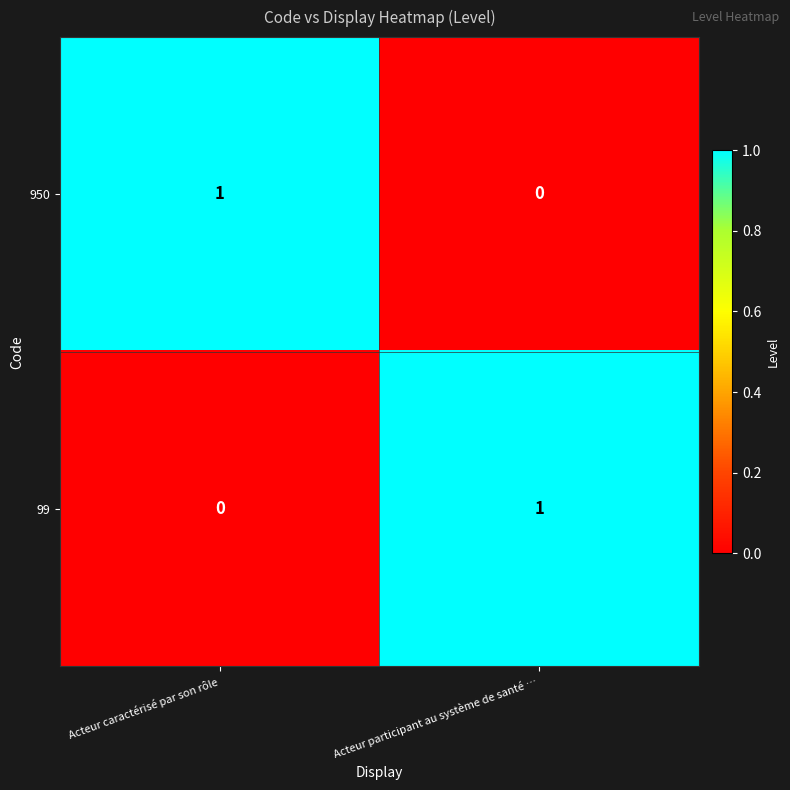

How many series are shown in this chart?

2